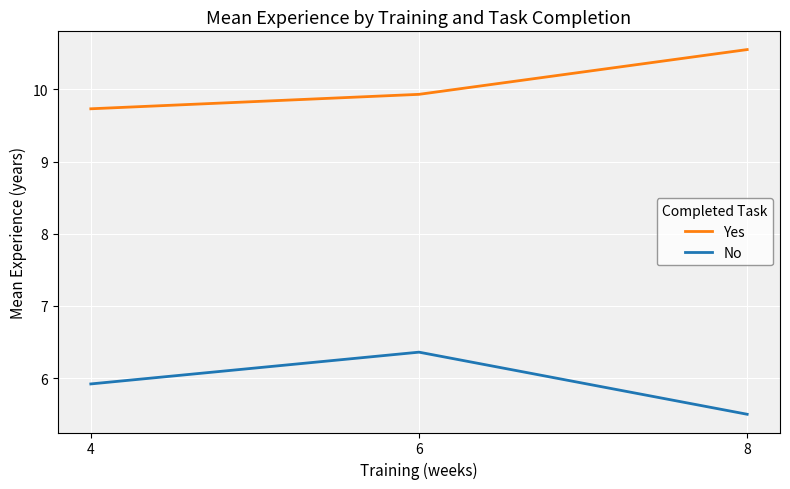

At how many categories does at least one series exceed 6?

3